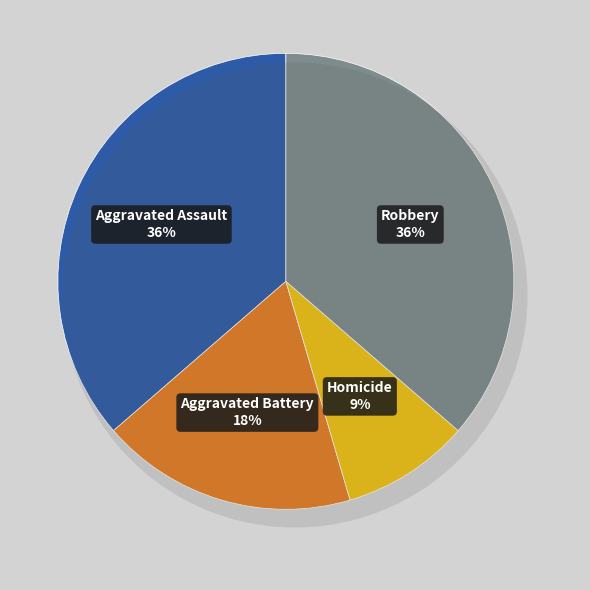

Rank the categories by value from lowest to highest.

Homicide, Aggravated Battery, Aggravated Assault, Robbery